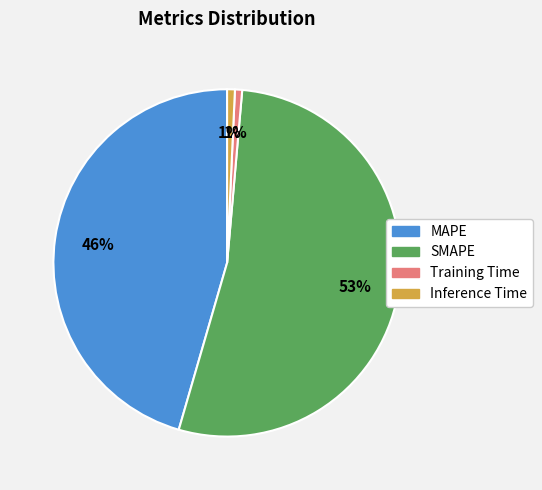

Is the sum of MAPE and Training Time greater than half?

No